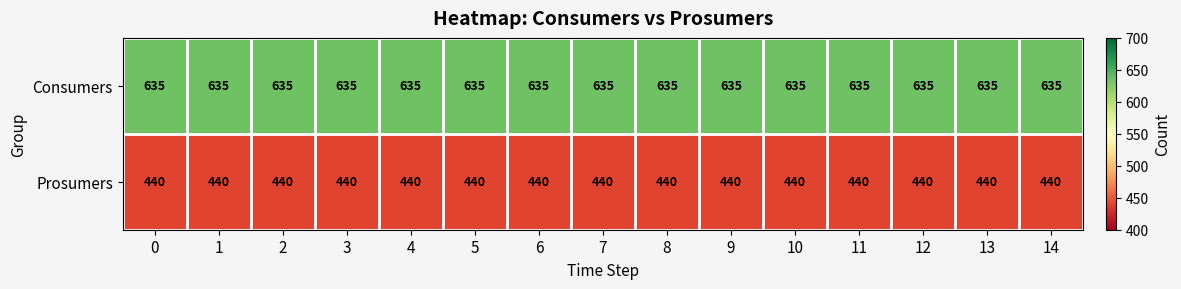

What is the spread (max minus min) of values at 14?

195